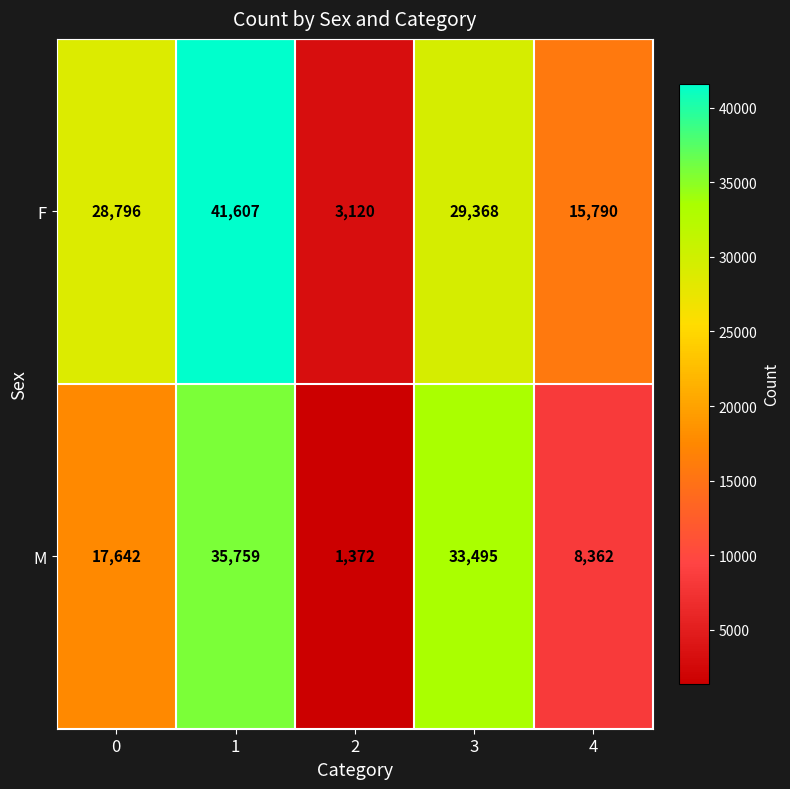

True or false: M has a value of 22460 at 3.

False